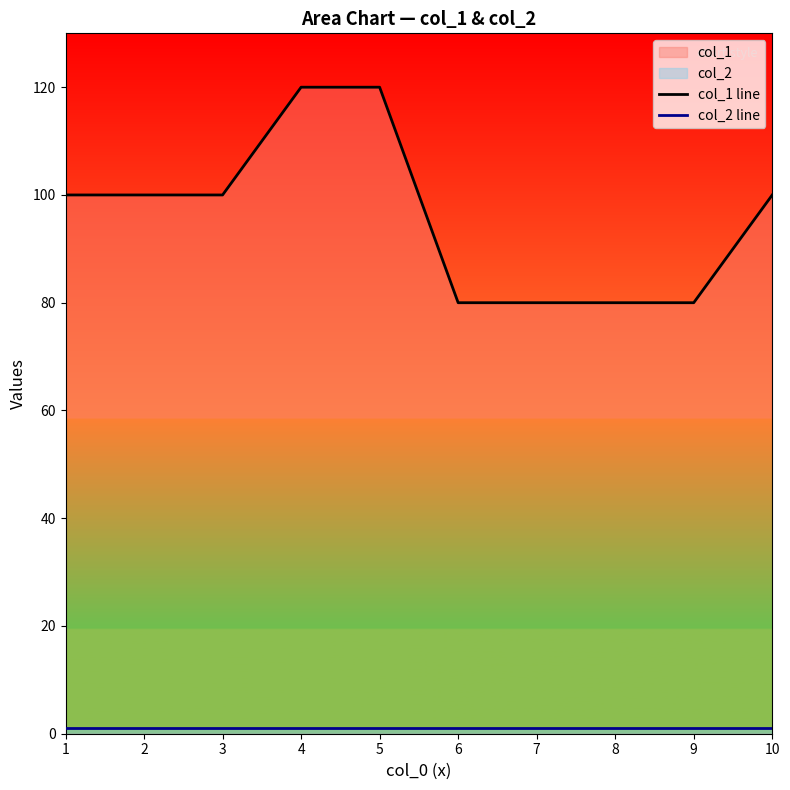

What is the average value of the col_2 line series?

1